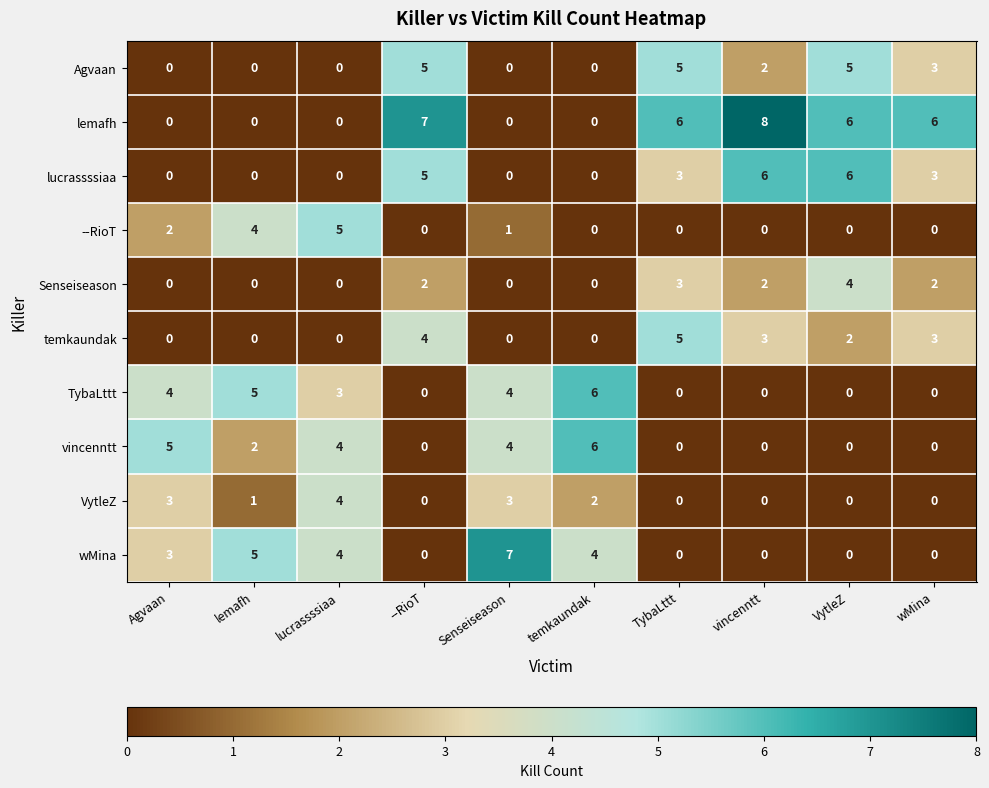

What is the difference between the highest and lowest values at lucrassssiaa?

5